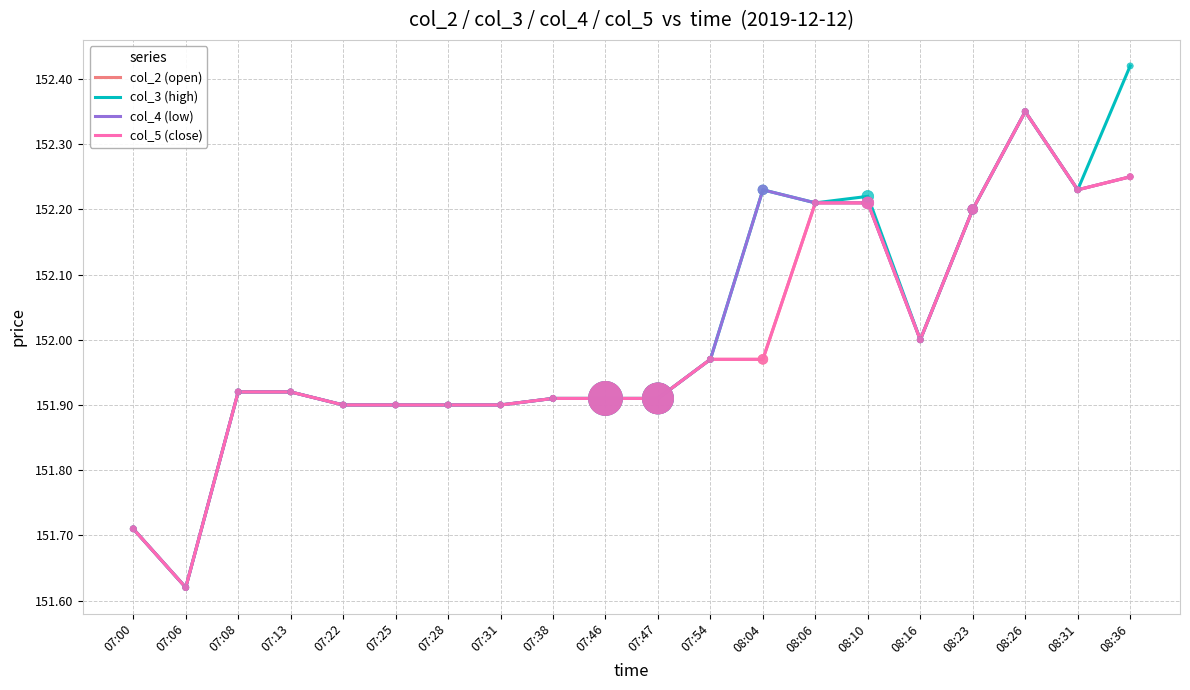

What is the total value across all series at 08:26?

609.4